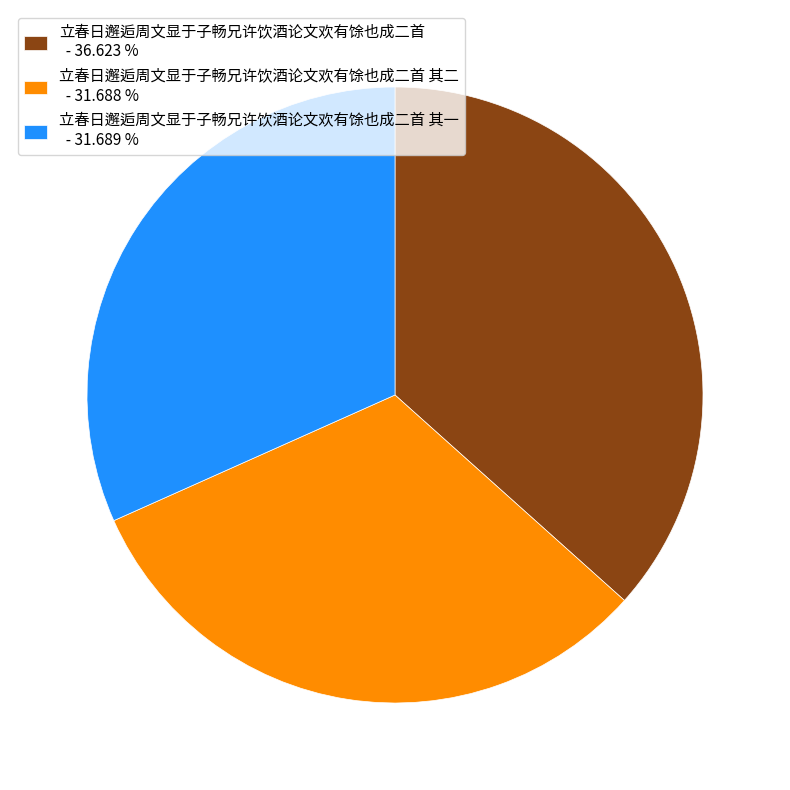

Which has a higher value, 立春日邂逅周文显于子畅兄许饮酒论文欢有馀也成二首 其二 - 31.688 % or 立春日邂逅周文显于子畅兄许饮酒论文欢有馀也成二首 - 36.623 %?

立春日邂逅周文显于子畅兄许饮酒论文欢有馀也成二首 - 36.623 %